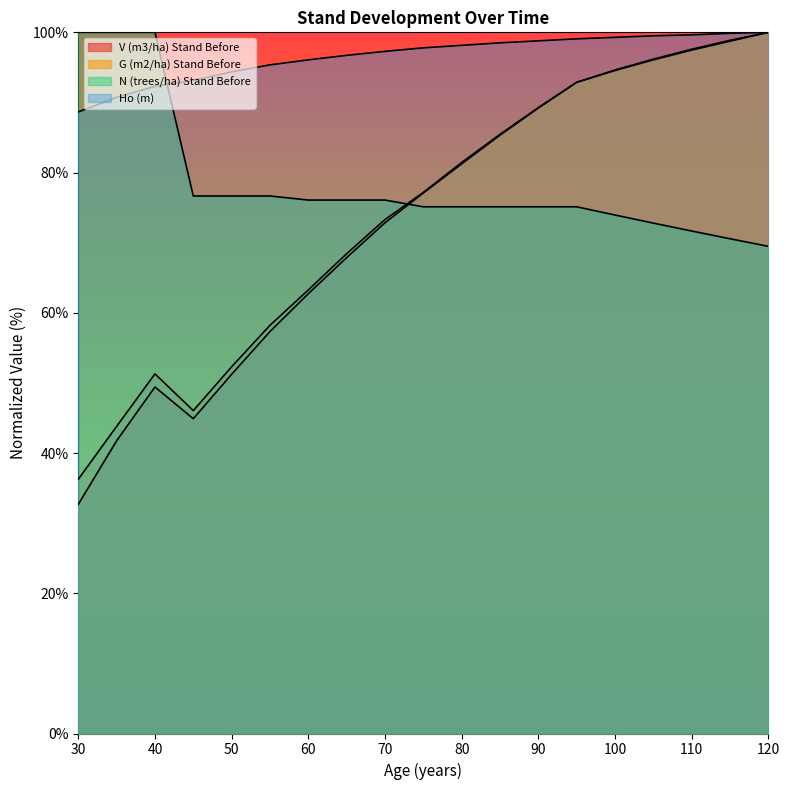

Where is the first local minimum for G (m2/ha) Stand Before?

45